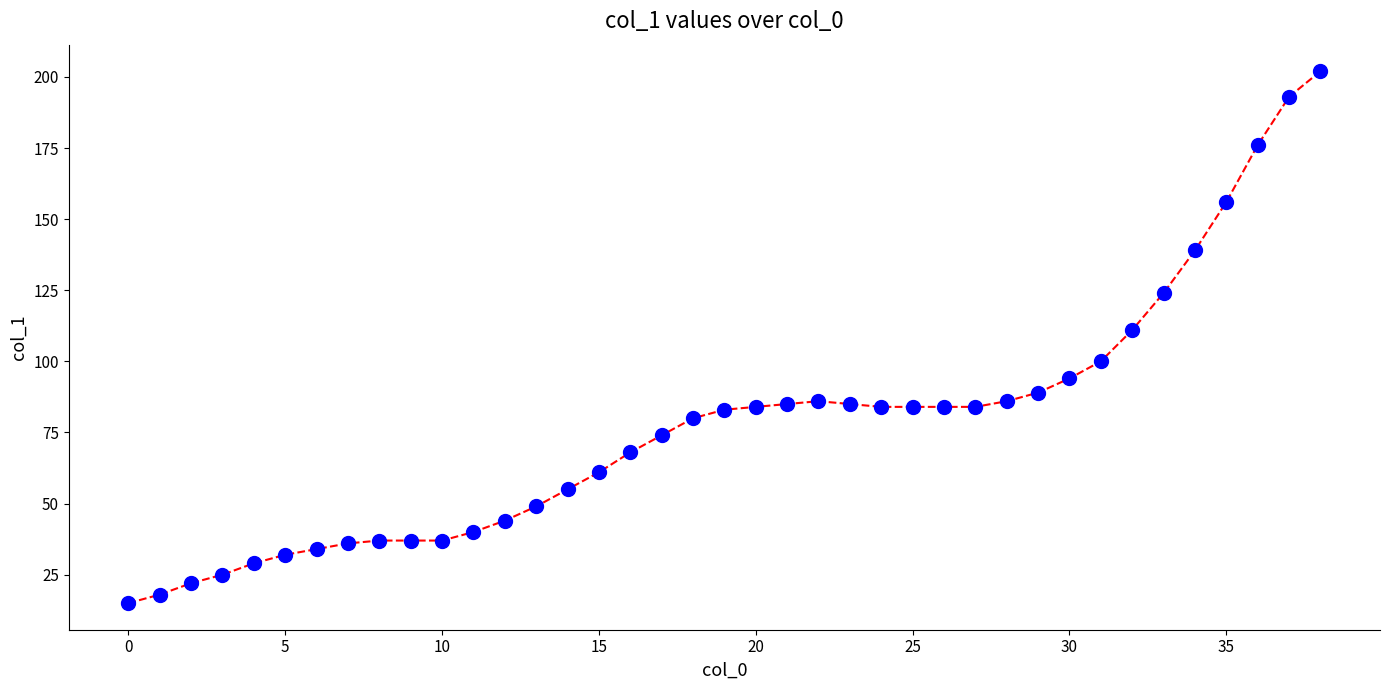

Does the chart display data point markers on the line(s)?

Yes